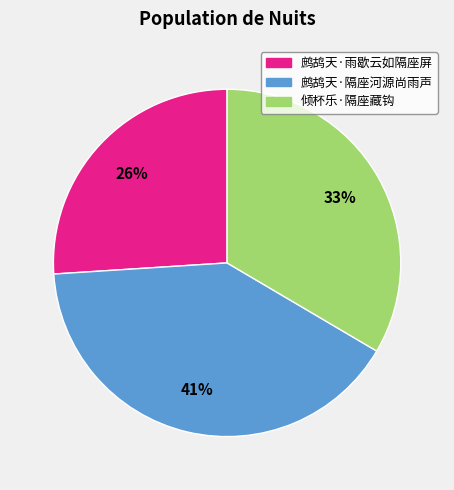

Which has a higher value, 鹧鸪天·隔座河源尚雨声 or 鹧鸪天·雨歇云如隔座屏?

鹧鸪天·隔座河源尚雨声